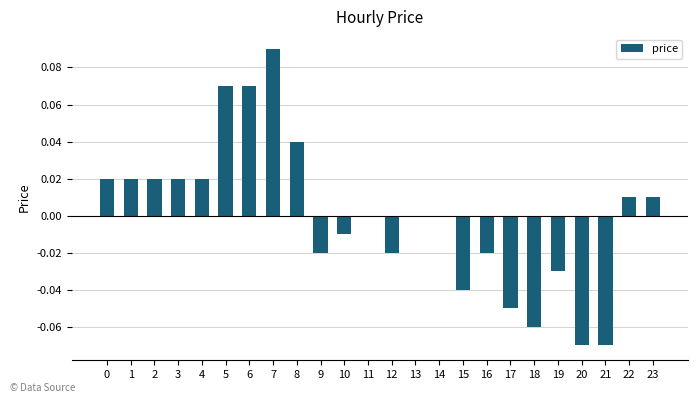

Which has a higher value, 8 or 13?

8